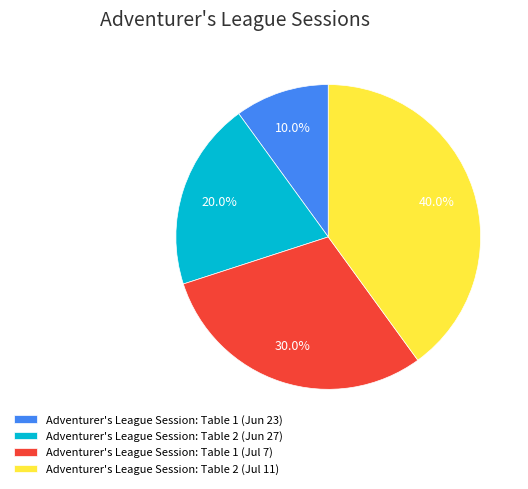

Which slice is the smallest?

Adventurer's League Session: Table 1 (Jun 23)